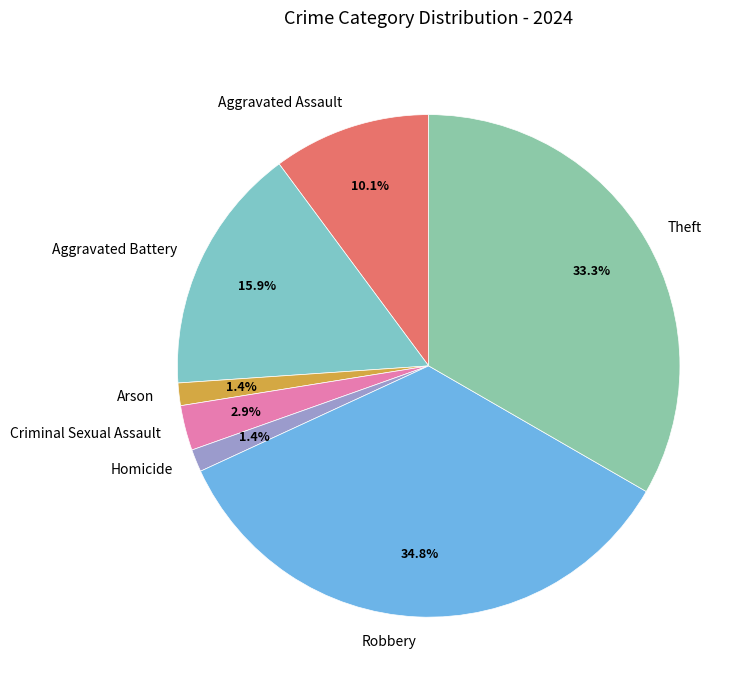

What is the largest slice in the pie chart?

Robbery